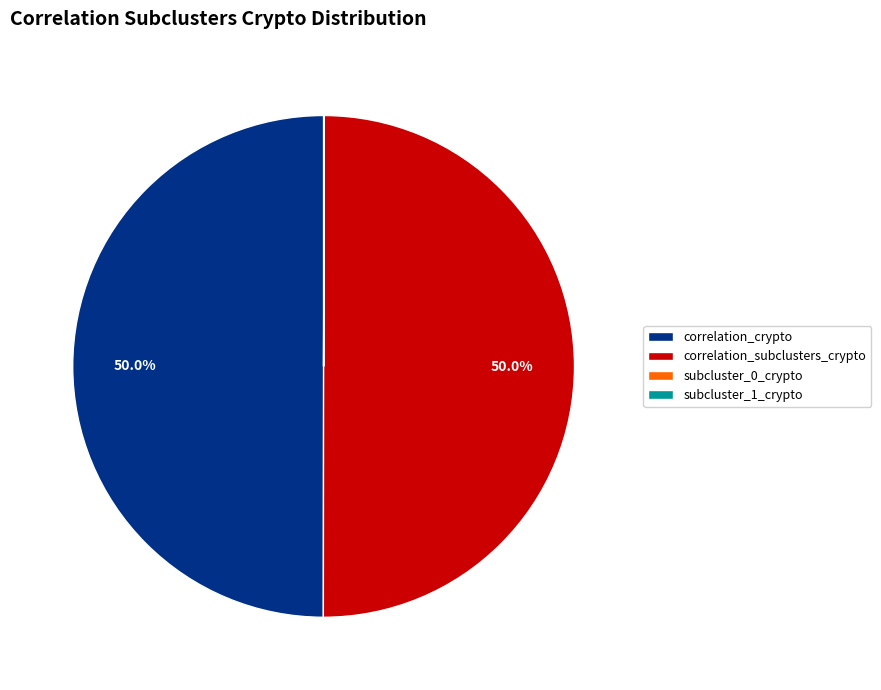

To the nearest percent, what is the average slice percentage?

25%